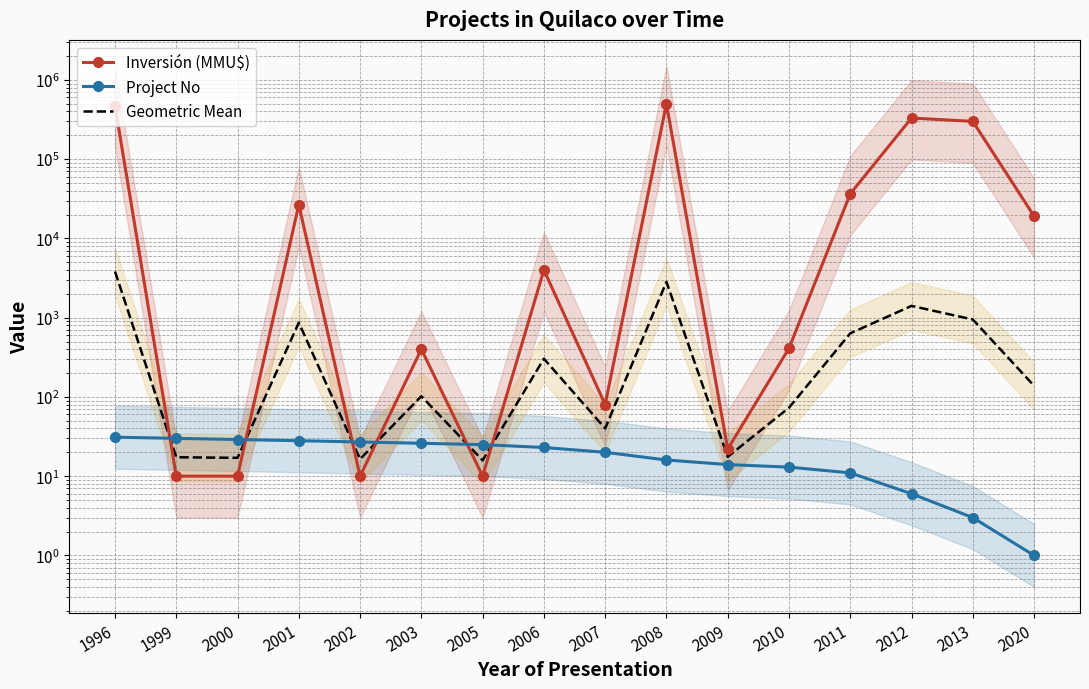

What is the value of the Geometric Mean point at the 15th from the left?

948.4